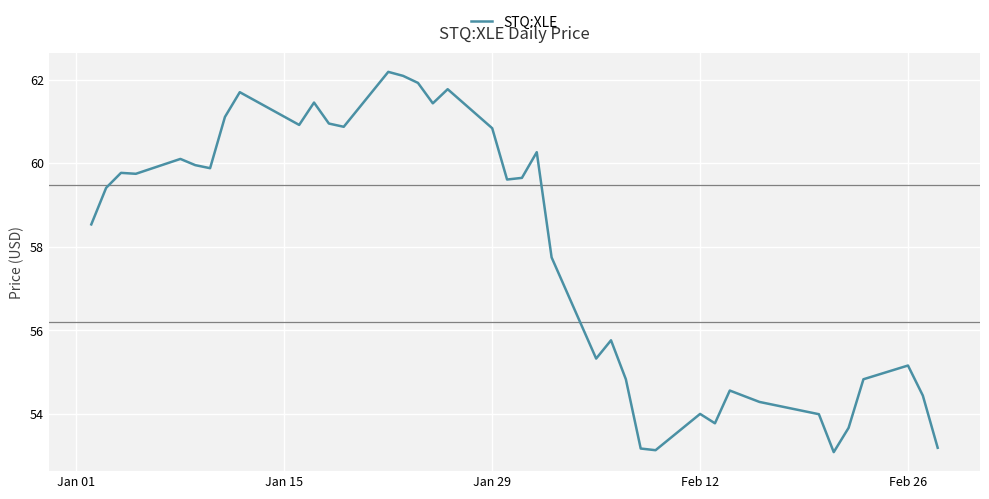

What is the difference between the maximum and minimum values?

9.1